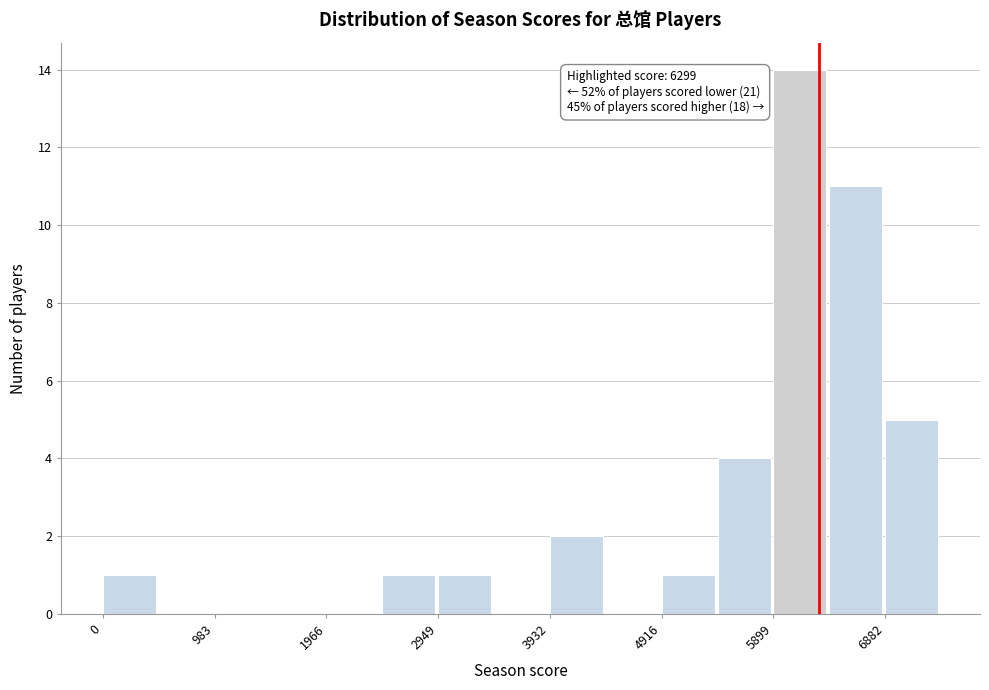

Over which range of the x-axis is the bar tallest?

5900 to 6400